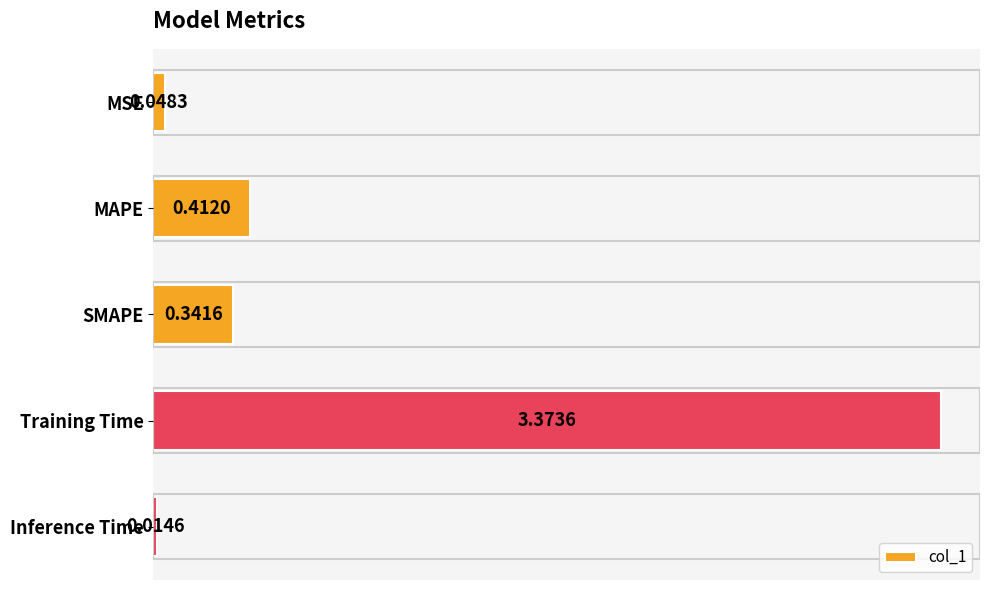

List the labels in order of value, smallest first.

Inference Time, MSE, SMAPE, MAPE, Training Time